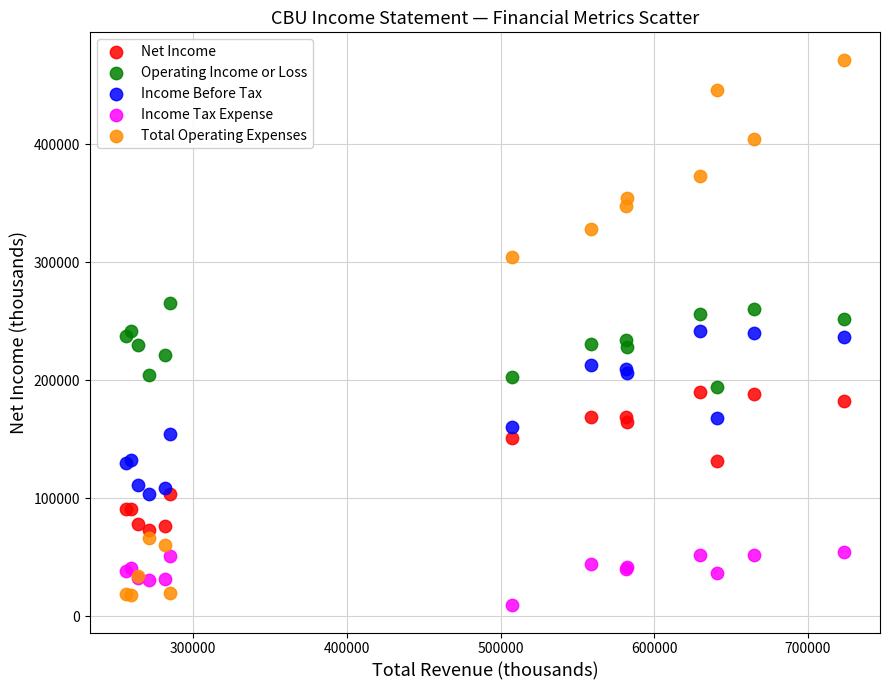

Which series contains the highest Y value?

Total Operating Expenses